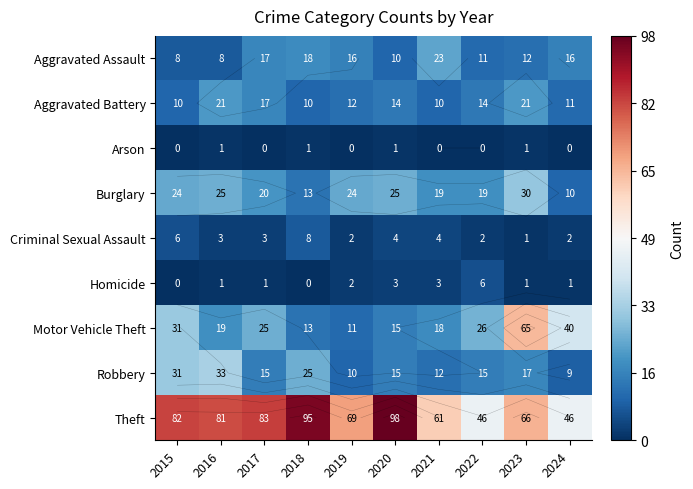

What is the average value of the Homicide series?

2